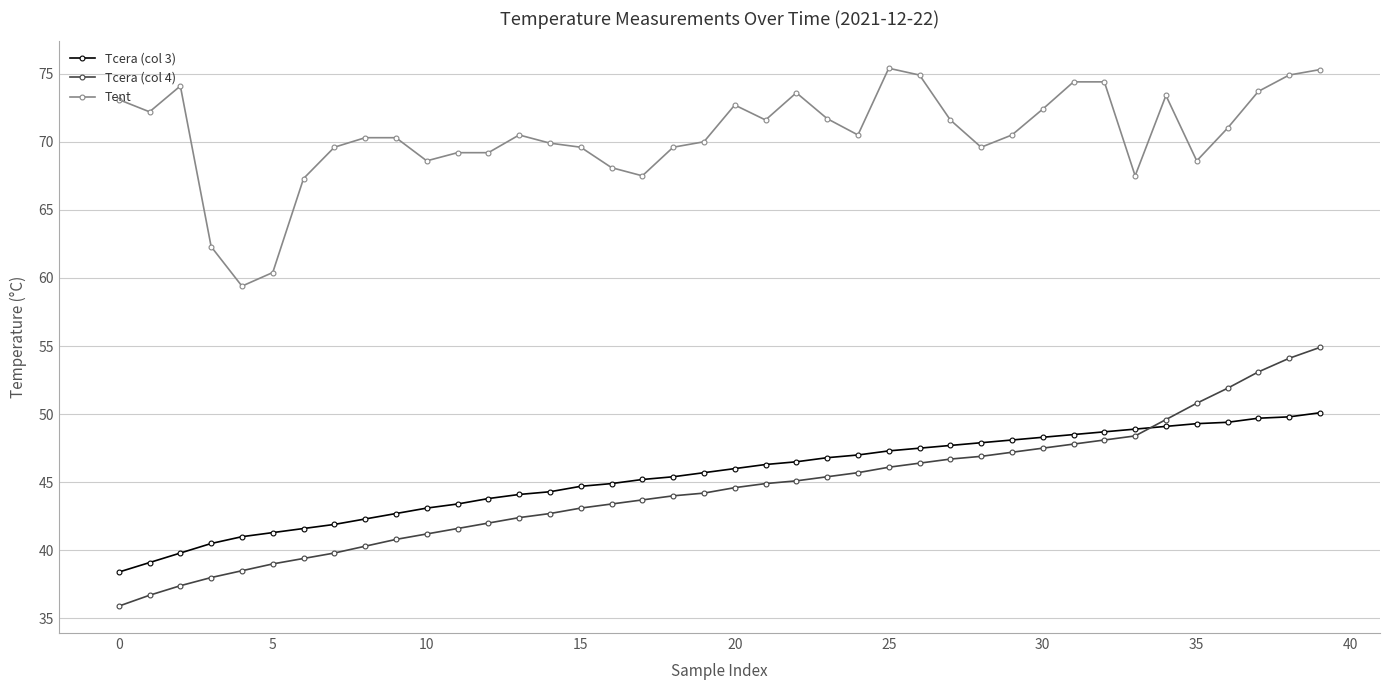

What is the difference between the maximum and minimum values in the Tcera (col 3) series?

11.7